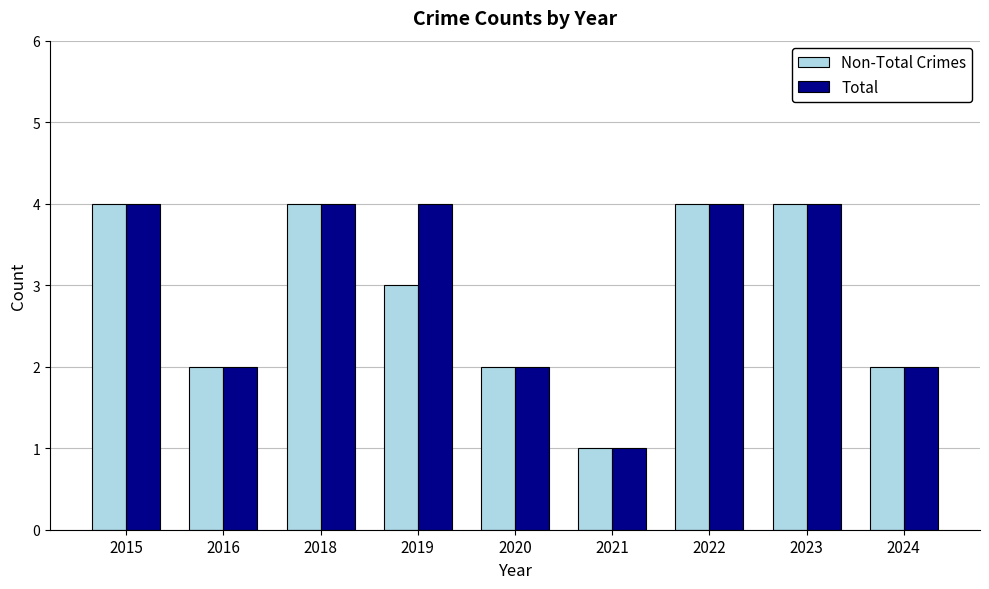

Which series has the largest total across all categories?

Total